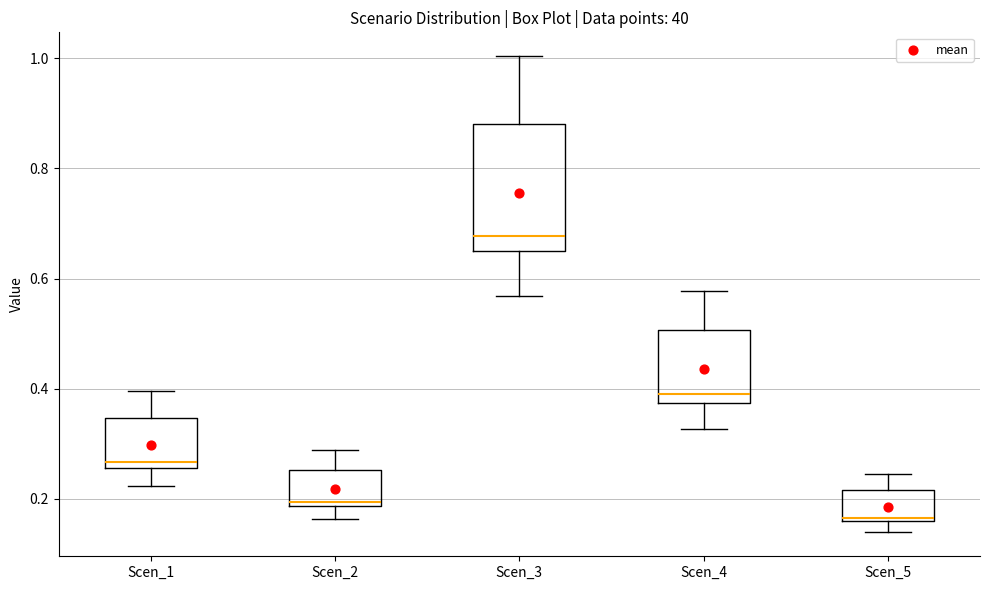

Which box's median line is the lowest?

Scen_5